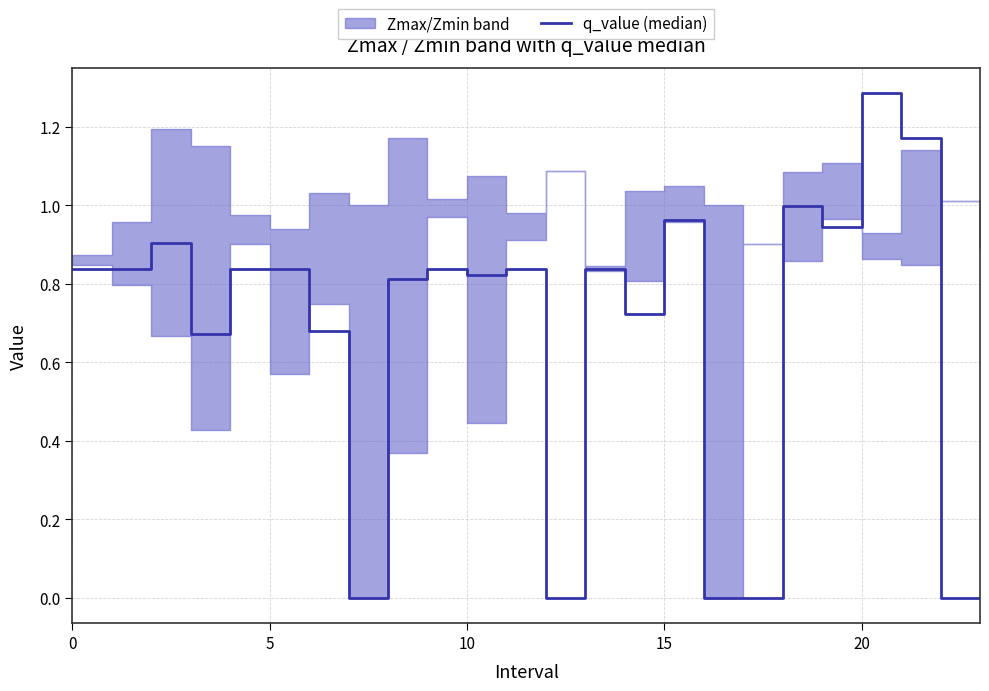

What is the label of the 13th point from the right?

11